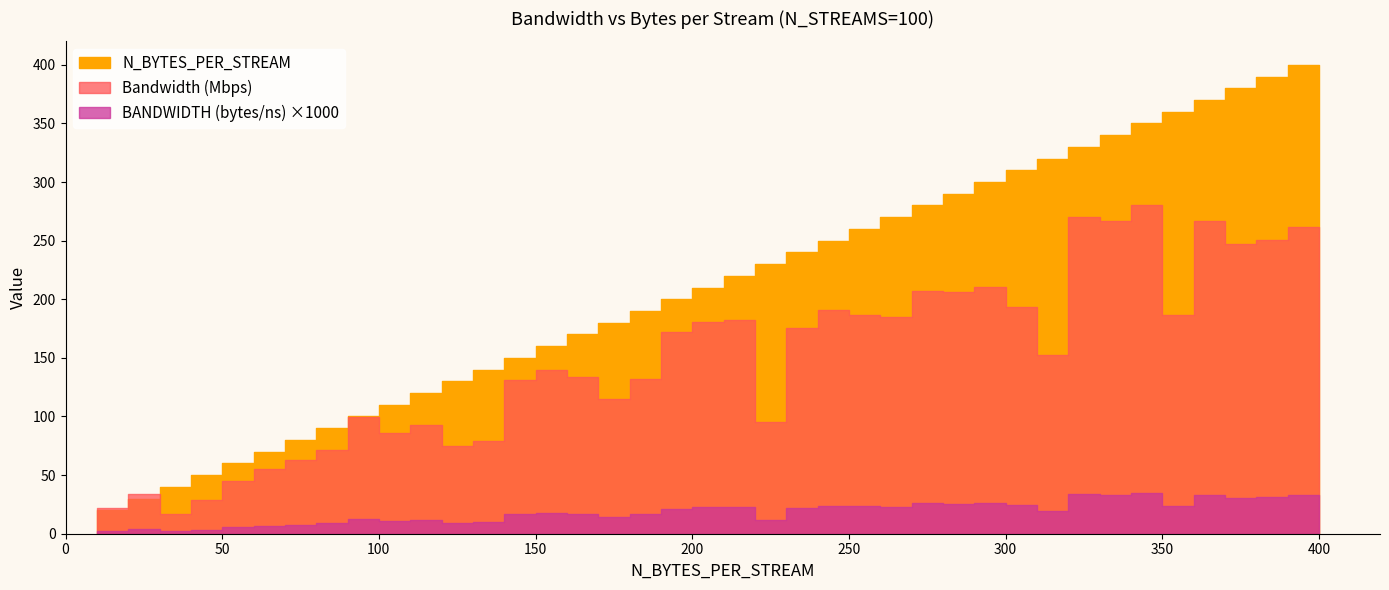

Rank the categories by N_BYTES_PER_STREAM value from highest to lowest.

400, 390, 380, 370, 360, 350, 340, 330, 320, 310, 300, 290, 280, 270, 260, 250, 240, 230, 220, 210, 200, 190, 180, 170, 160, 150, 140, 130, 120, 110, 100, 90, 80, 70, 60, 50, 40, 30, 20, 10